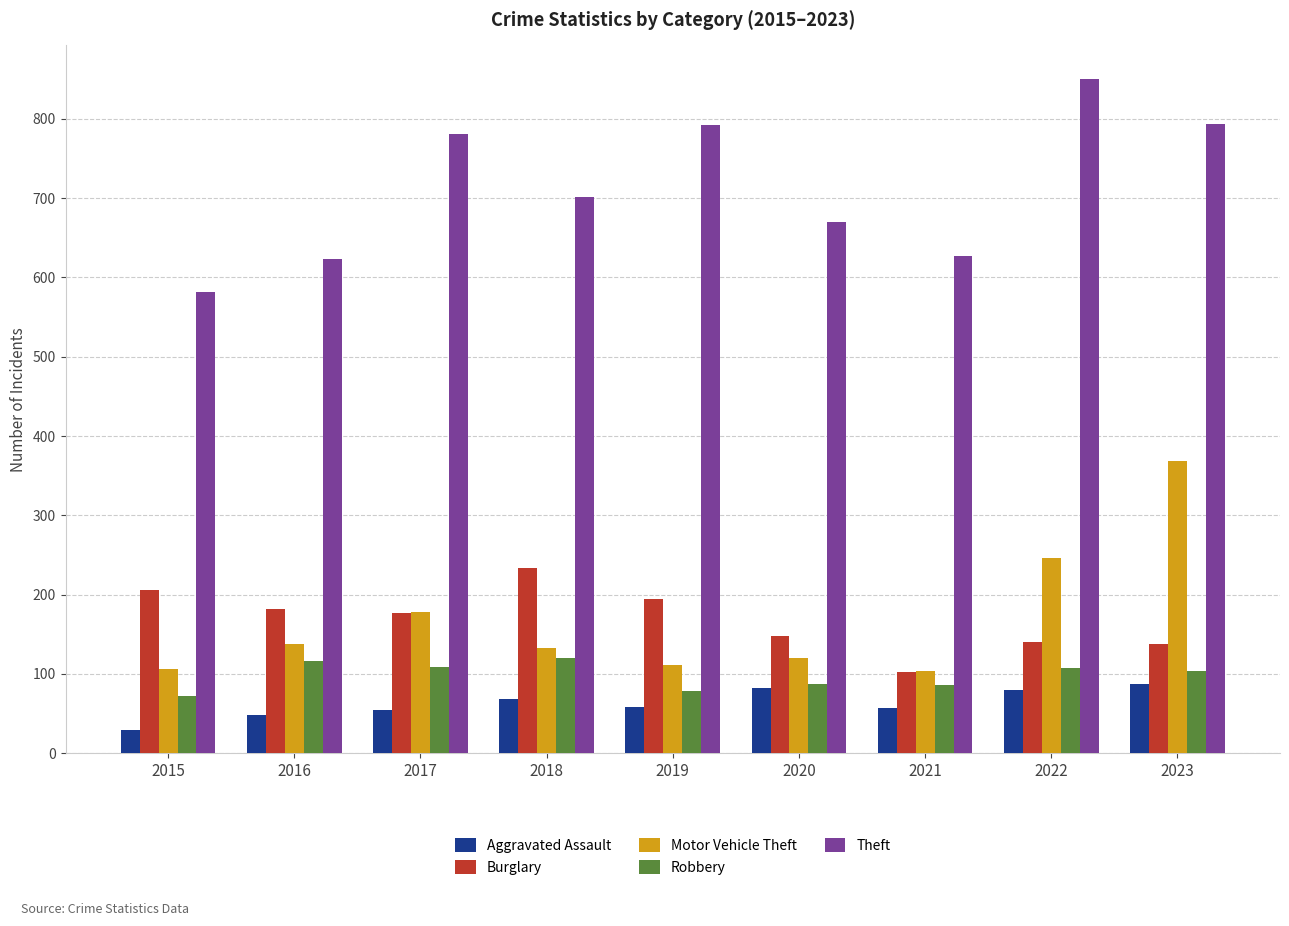

The value of Robbery at 2020 is 156. True or false?

False